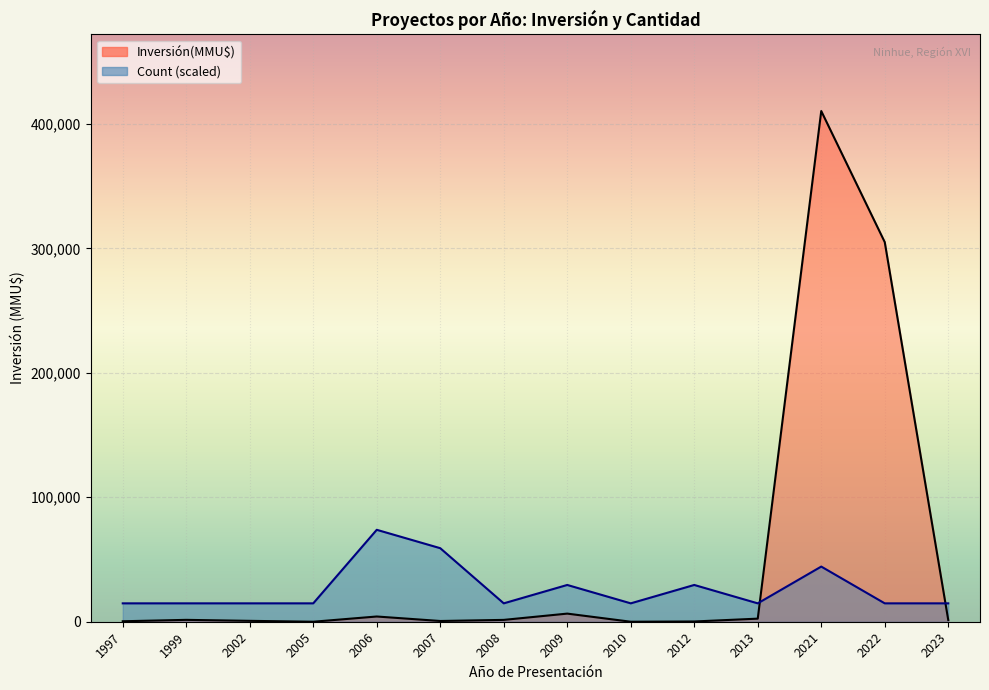

What is the spread (max minus min) of values at 2022?

290228.5